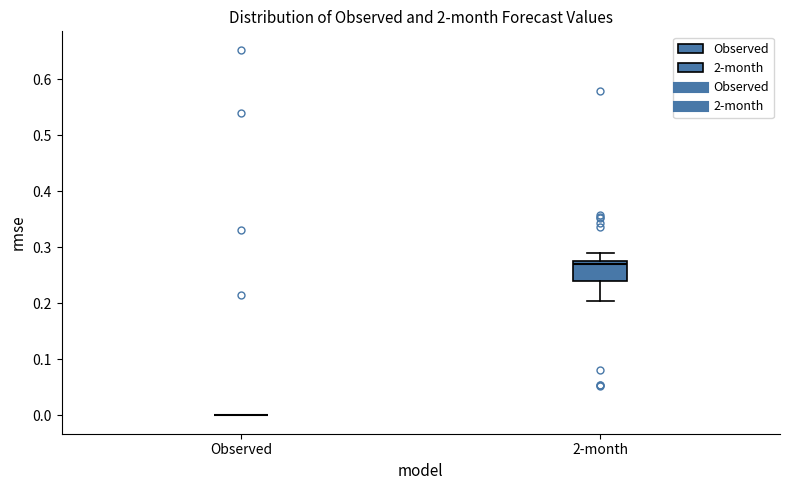

Comparing the boxes themselves (not the whiskers), which one is the tallest?

2-month